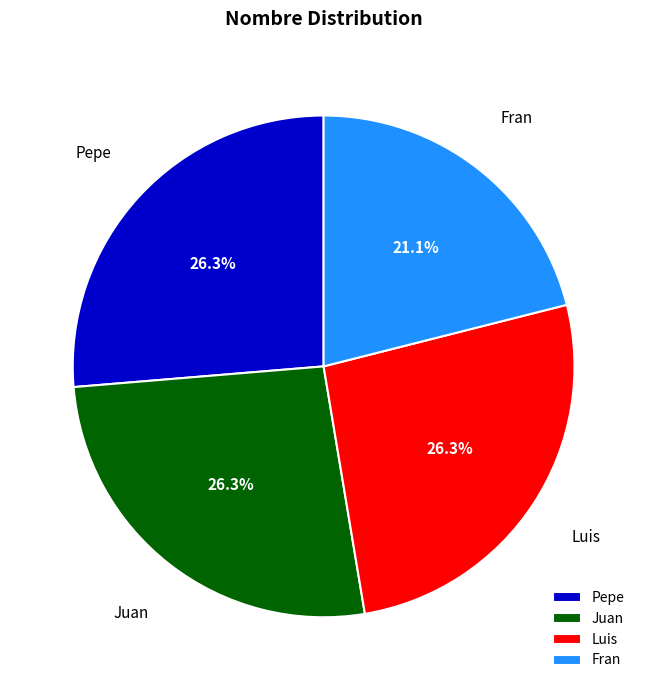

Is there any slice that represents more than half of the pie?

No